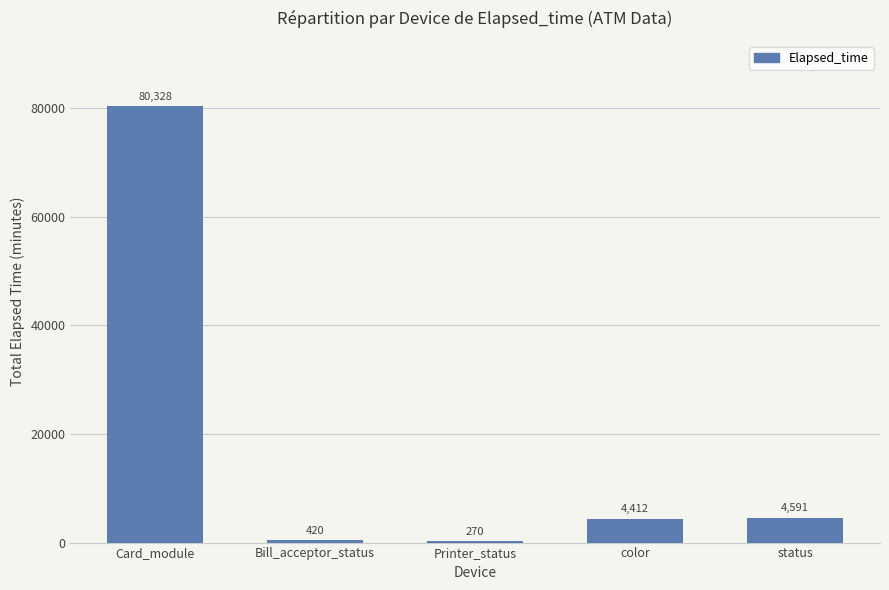

Reading left to right, extract all data points from this chart.

80328	420	270	4412	4591